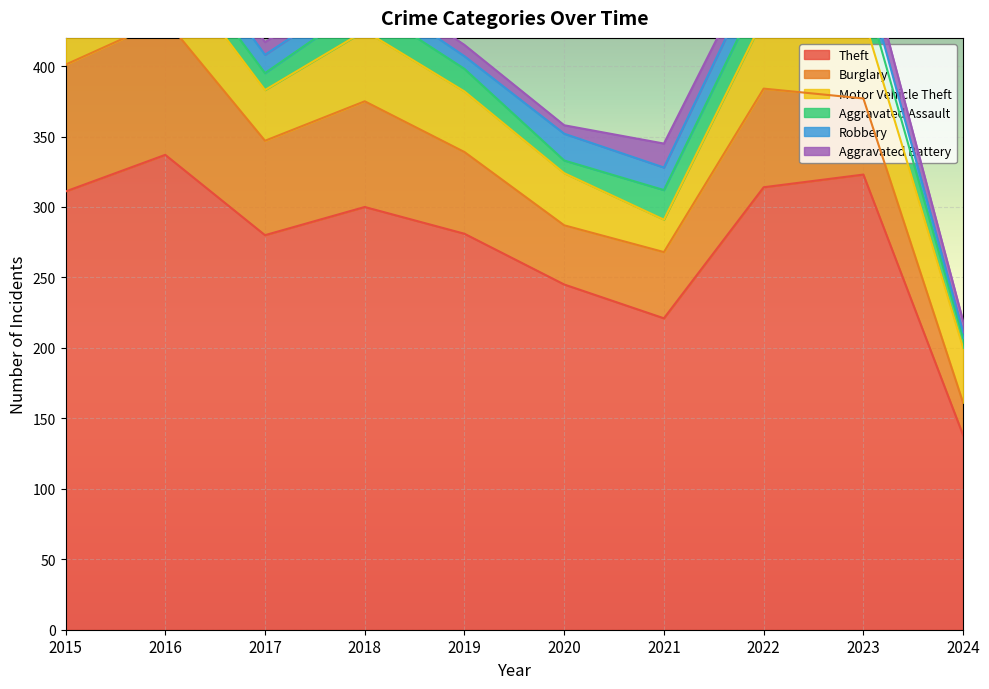

How many interior local peaks does the Motor Vehicle Theft series have?

3